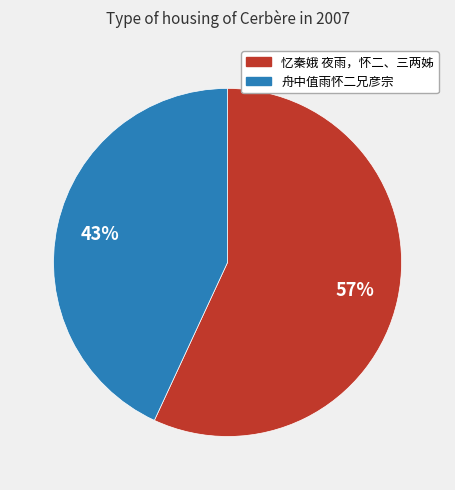

Which slice is the largest?

忆秦娥 夜雨，怀二、三两姊